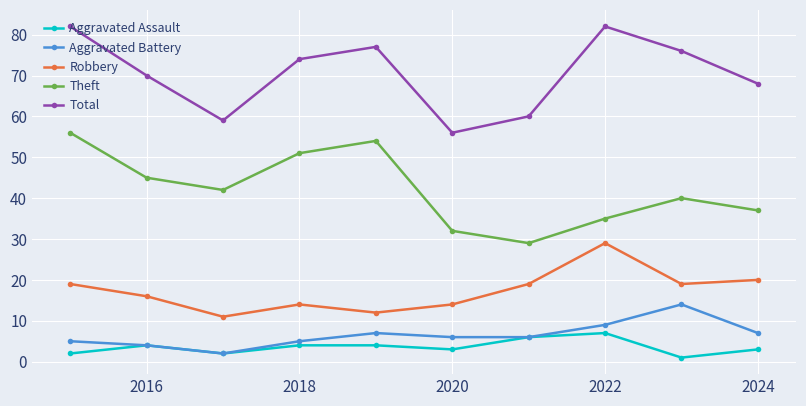

What is the value of the Total point at the 8th from the left?

82